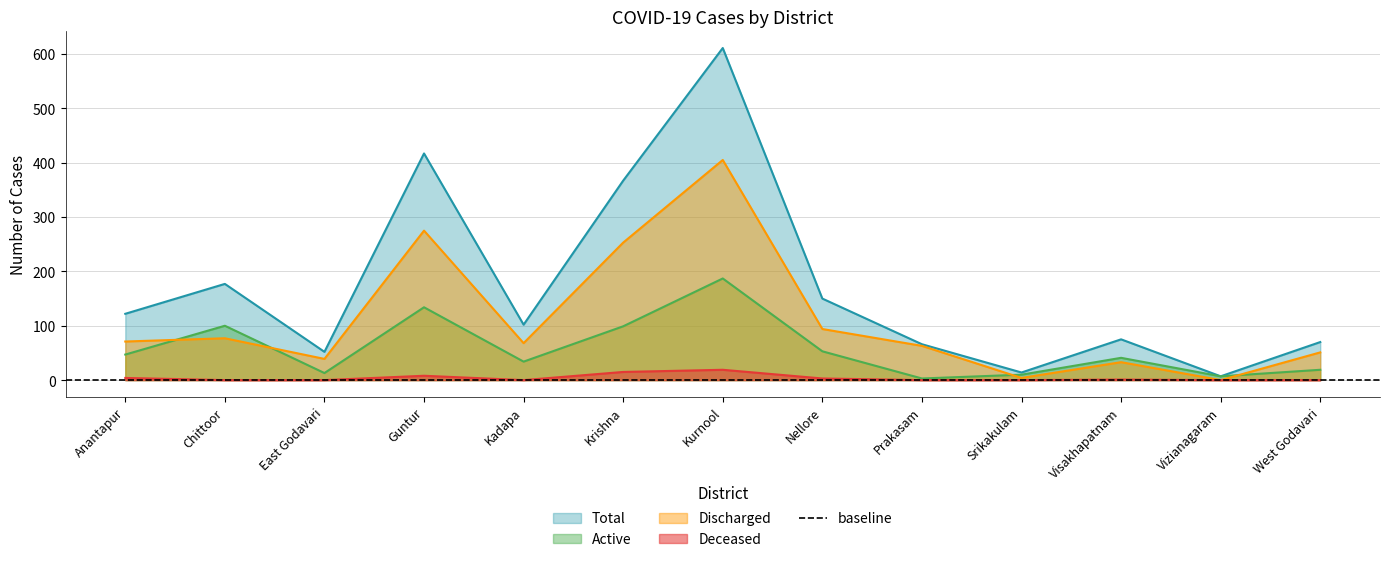

Is it true that Deceased equals 0 at Prakasam?

True